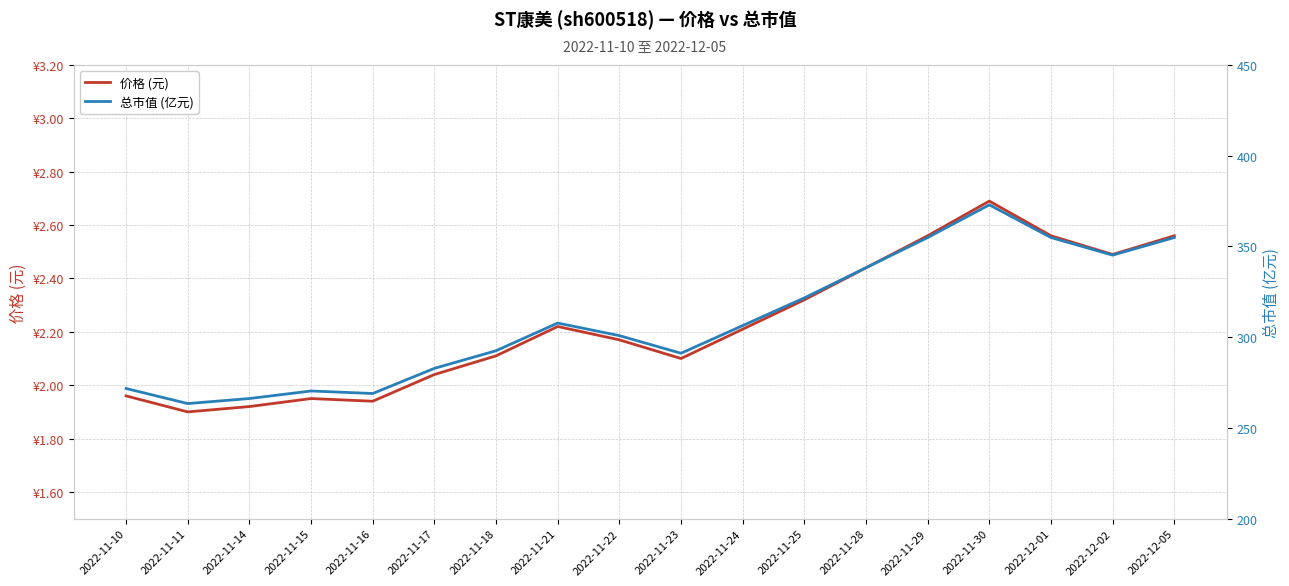

What is the sum of the 总市值 (亿元) values at 2022-11-23 and 2022-11-22?

592.0